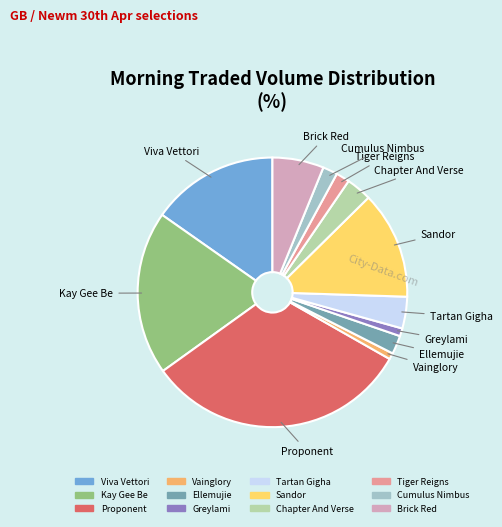

What is the ratio of the value at Greylami to the value at Brick Red?

0.2